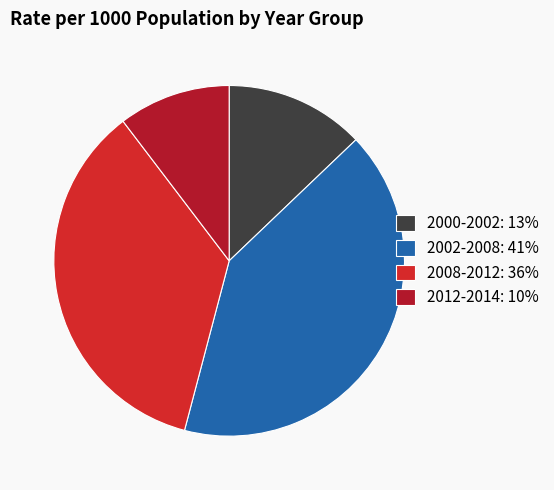

To the nearest percent, what portion does 2002-2008 represent?

41%